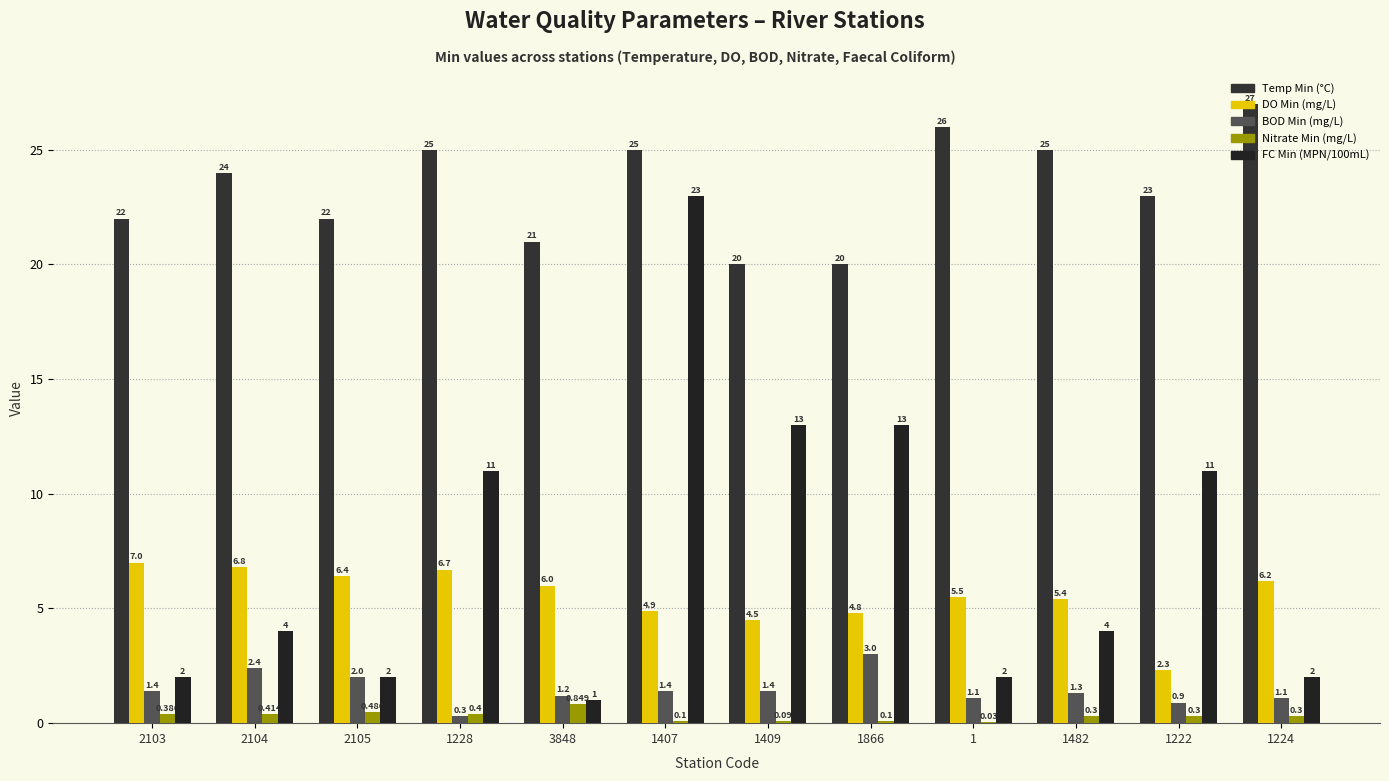

What value does the Nitrate Min (mg/L) series have at 2104?

0.4